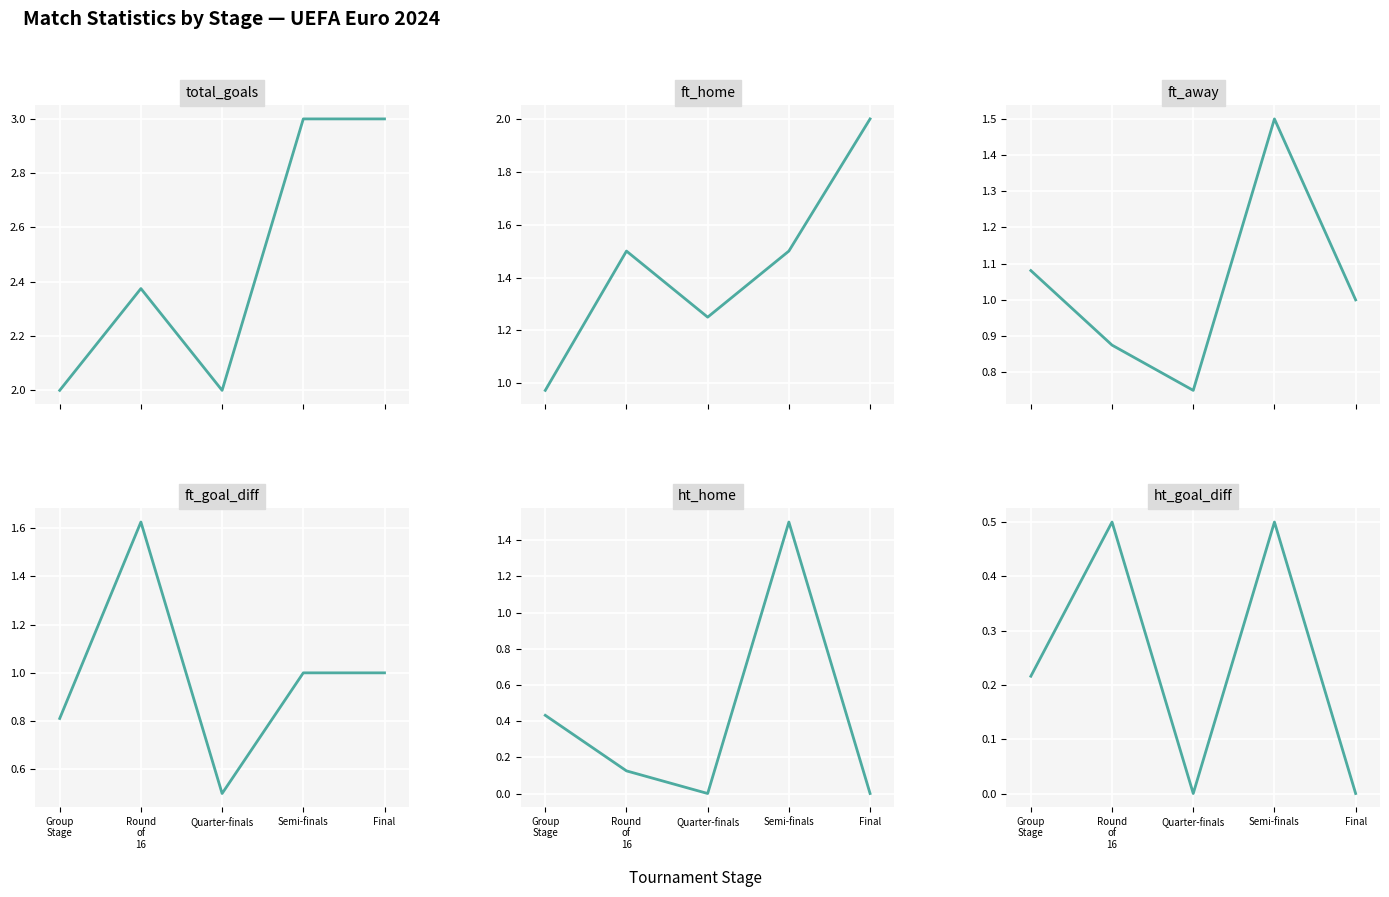

True or false: ft_away has a value of 1.0 at Final.

True